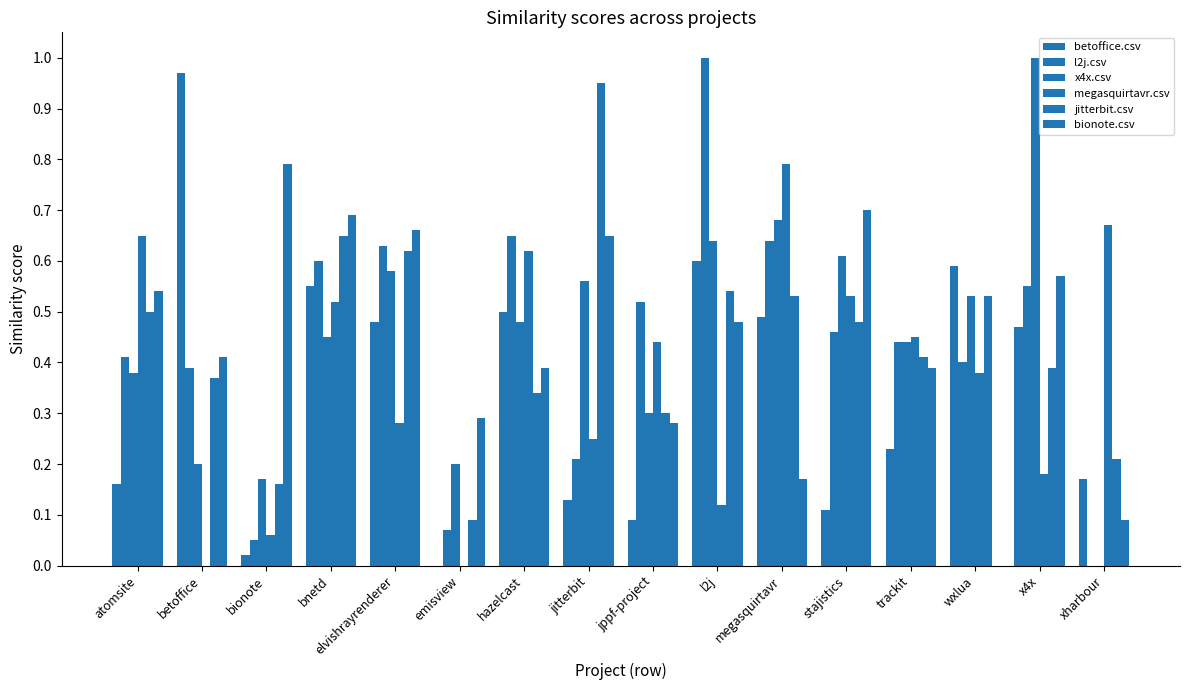

List the labels in order of betoffice.csv value, smallest first.

emisview, bionote, jppf-project, stajistics, jitterbit, atomsite, xharbour, trackit, x4x, elvishrayrenderer, megasquirtavr, hazelcast, bnetd, wxlua, l2j, betoffice